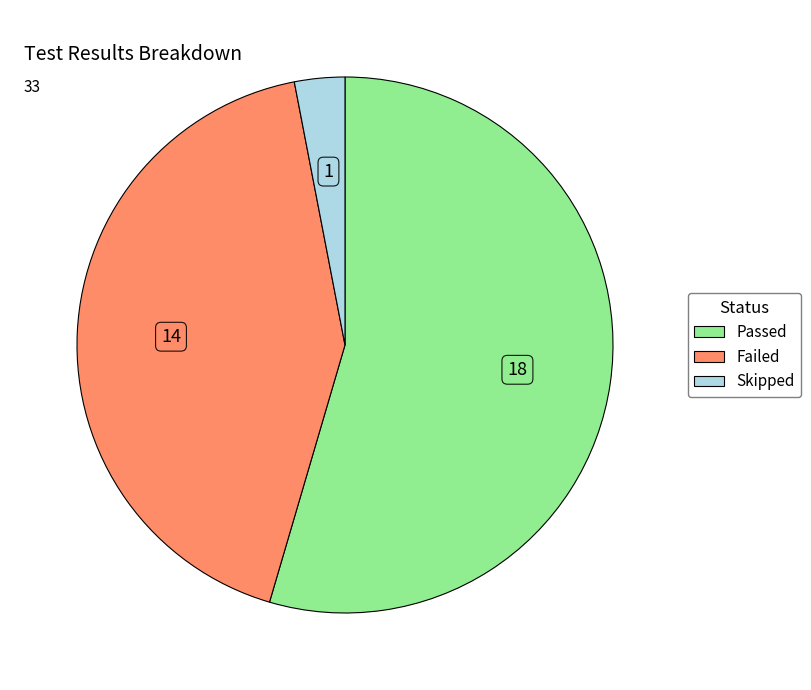

True or false: Skipped accounts for 3% of the total.

True